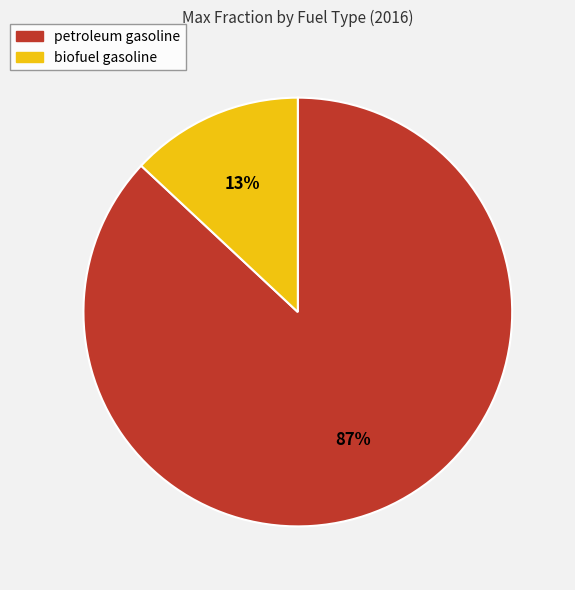

Between biofuel gasoline and petroleum gasoline, which is larger?

petroleum gasoline